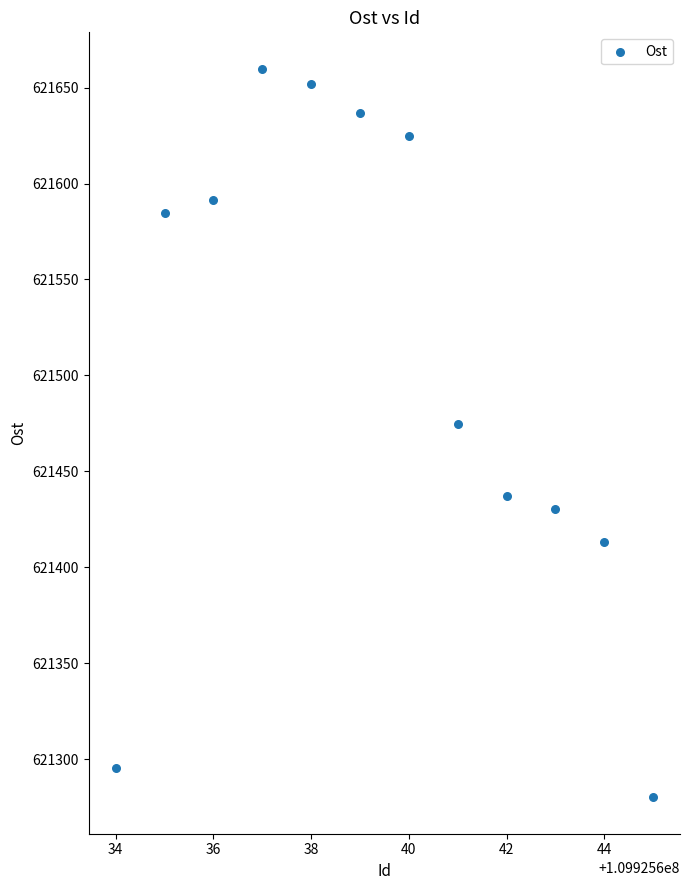

What Y value in the scatter plot is closest to 621469?

621474.5